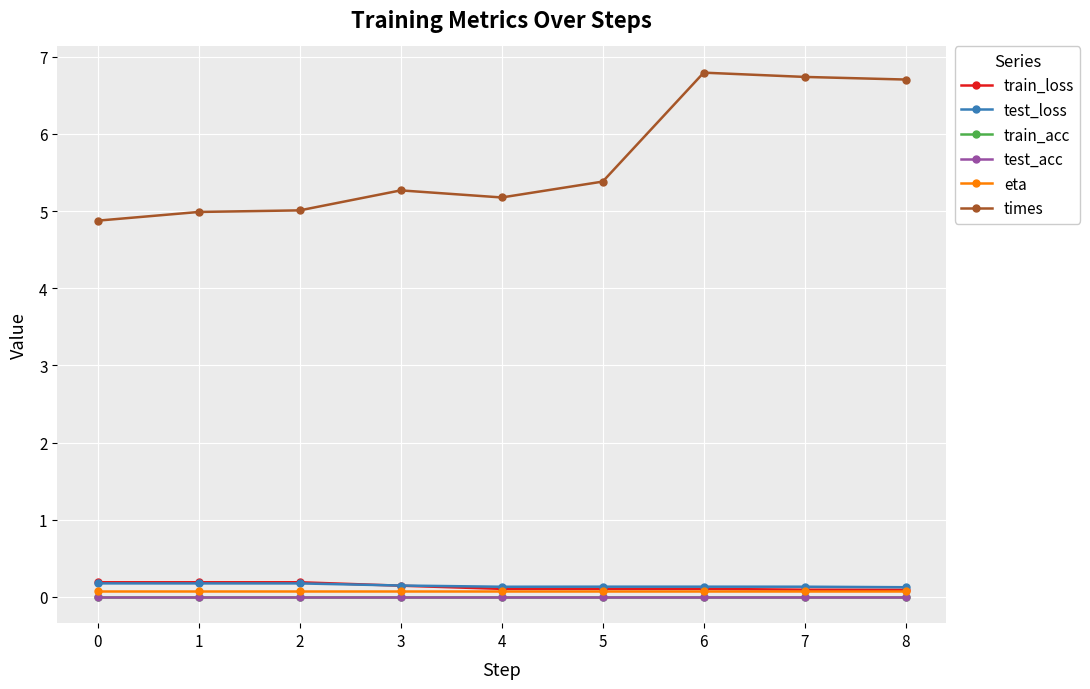

Is this an area chart (filled region under the line)?

No